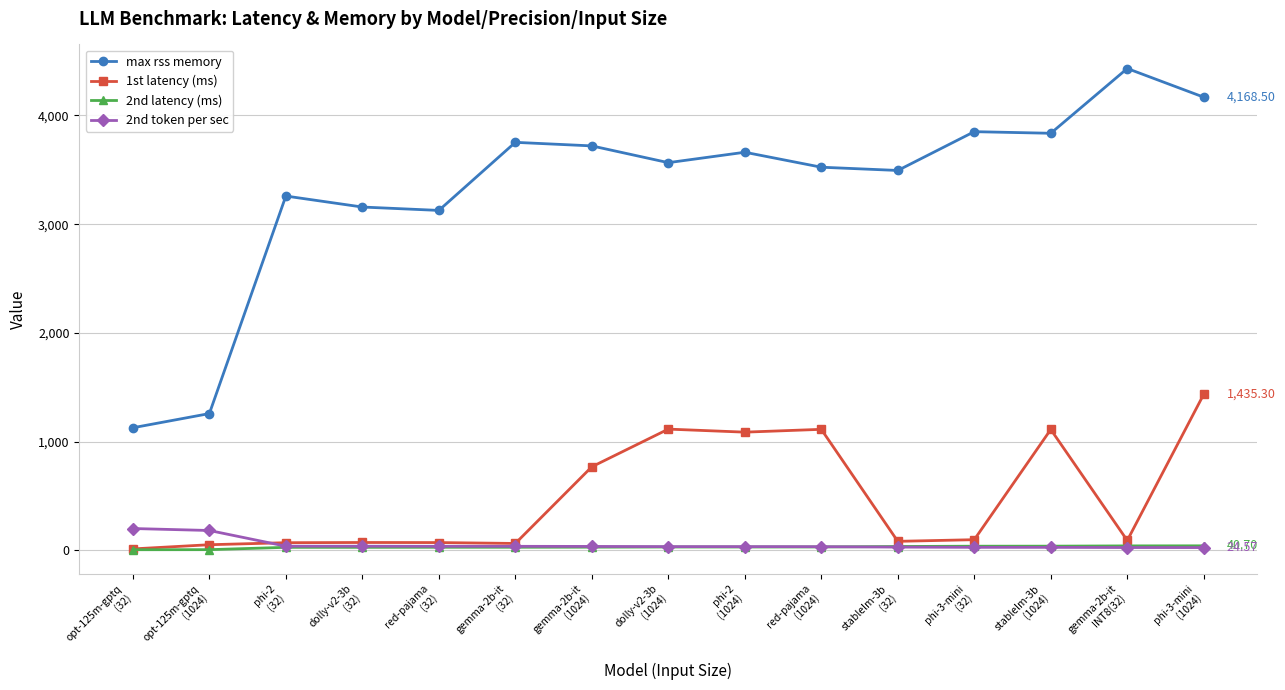

Is this an area chart (filled region under the line)?

No